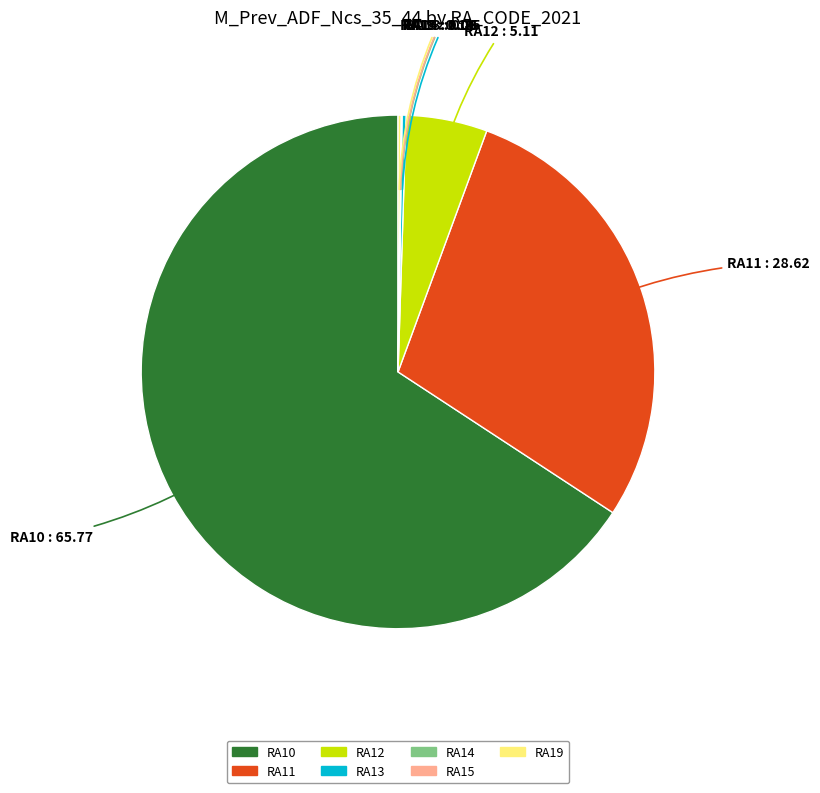

Which has a higher value, RA10 or RA12?

RA10